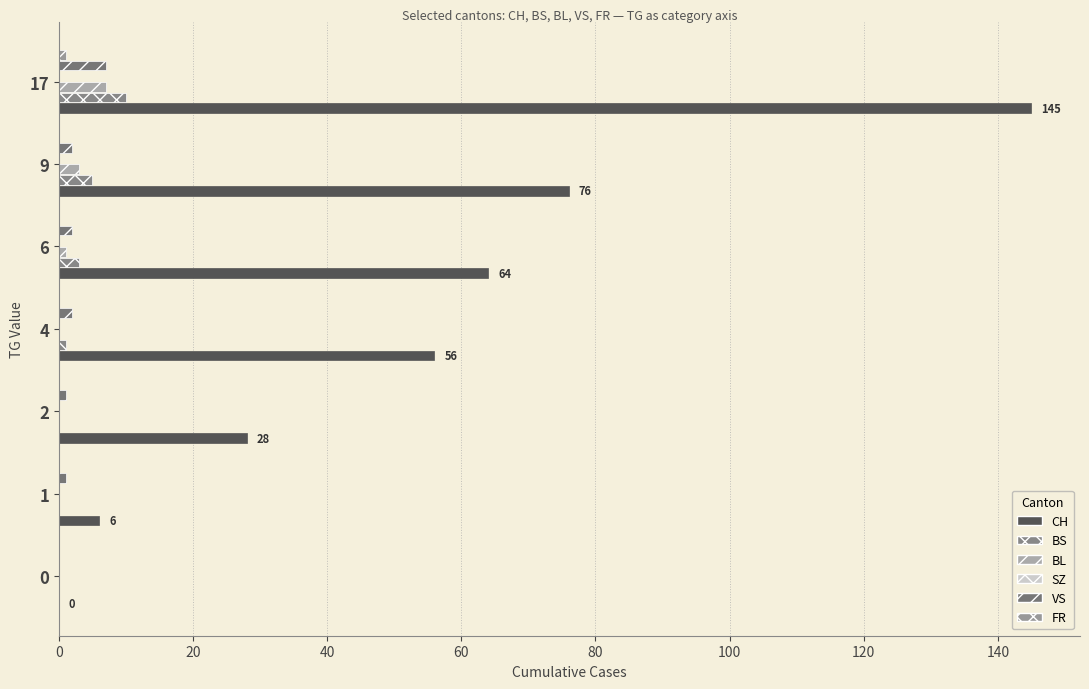

Is it true that SZ equals 0.2 at 60?

False